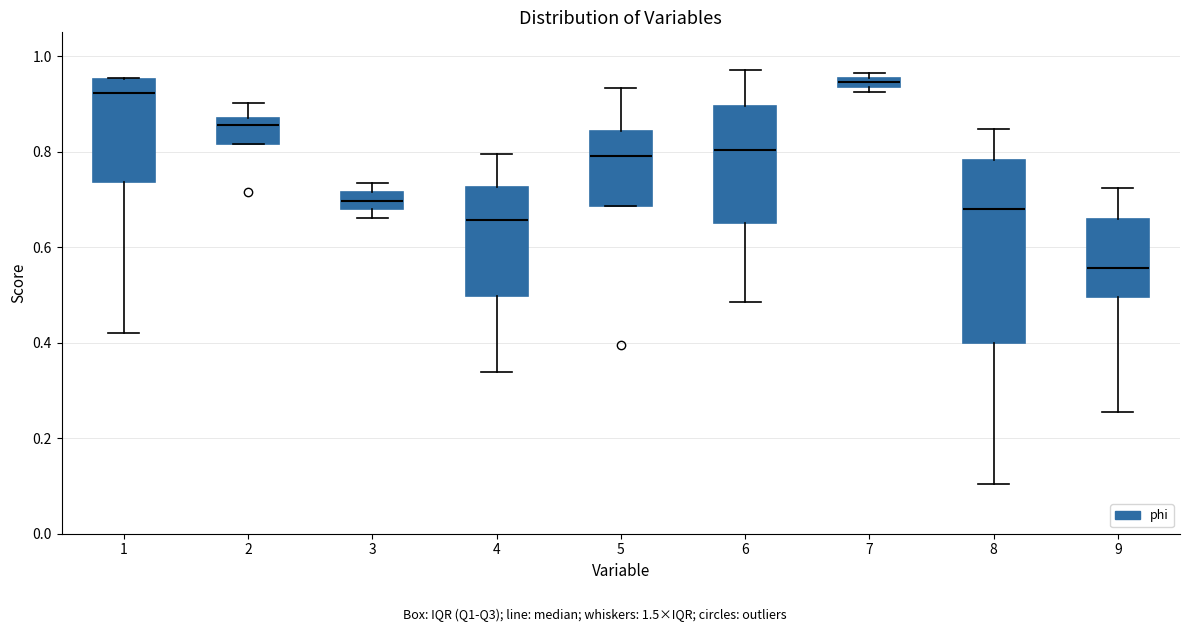

Where does the upper whisker of the box at x = 8 end on the y-axis? The values are not printed on the chart, so give them approximately, as read against the axis.

0.84